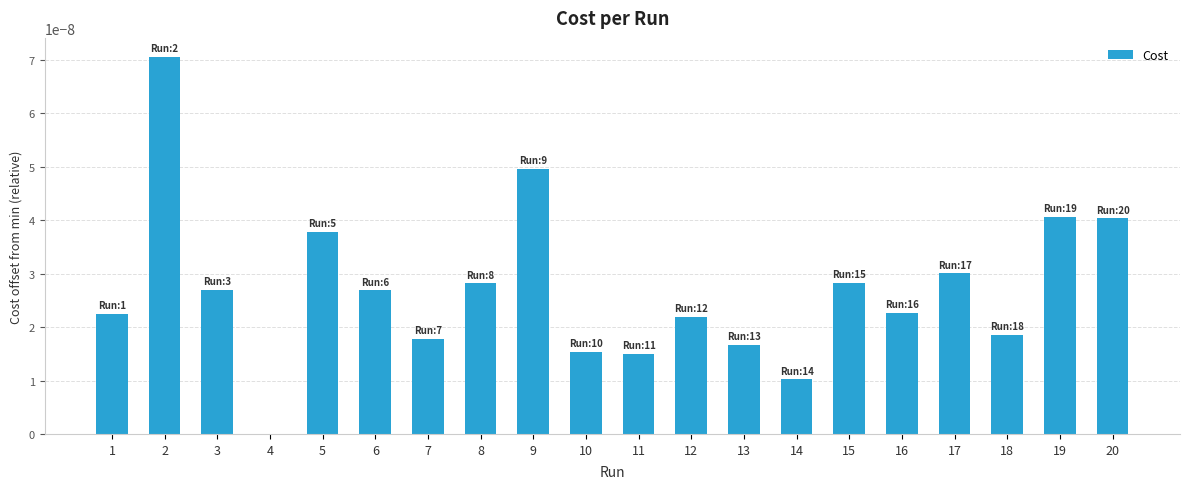

The chart shows a value of 0.0 at 2. True or false?

True